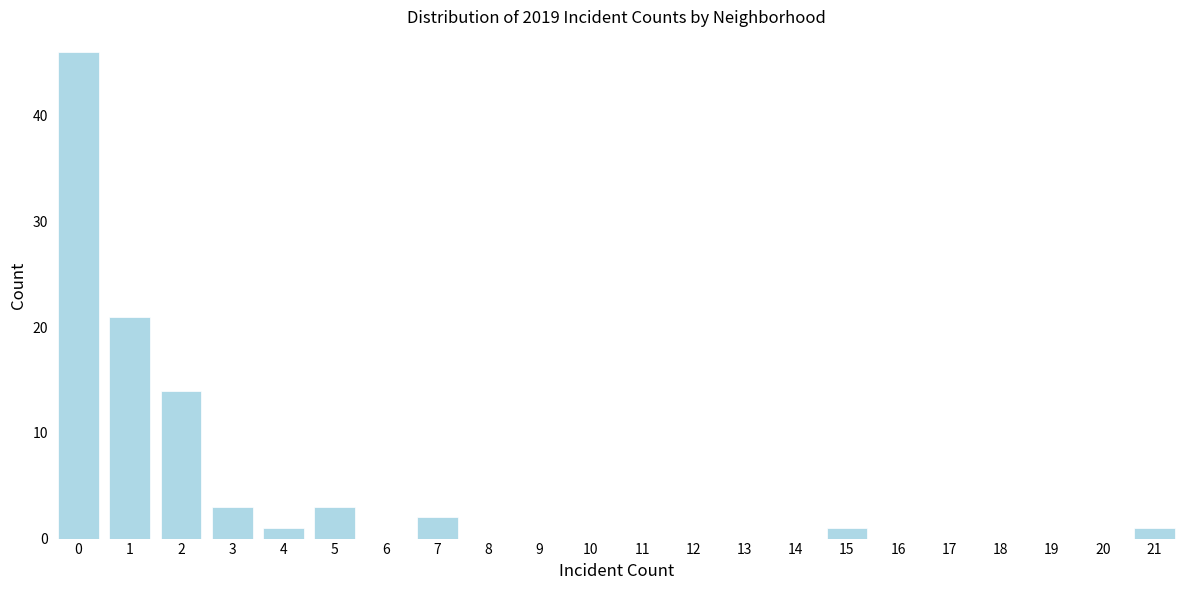

Reading left to right, list all the values displayed in this chart.

0=46	1=21	2=14	3=3	4=1	5=3	6=0	7=2	8=0	9=0	10=0	11=0	12=0	13=0	14=0	15=1	16=0	17=0	18=0	19=0	20=0	21=1